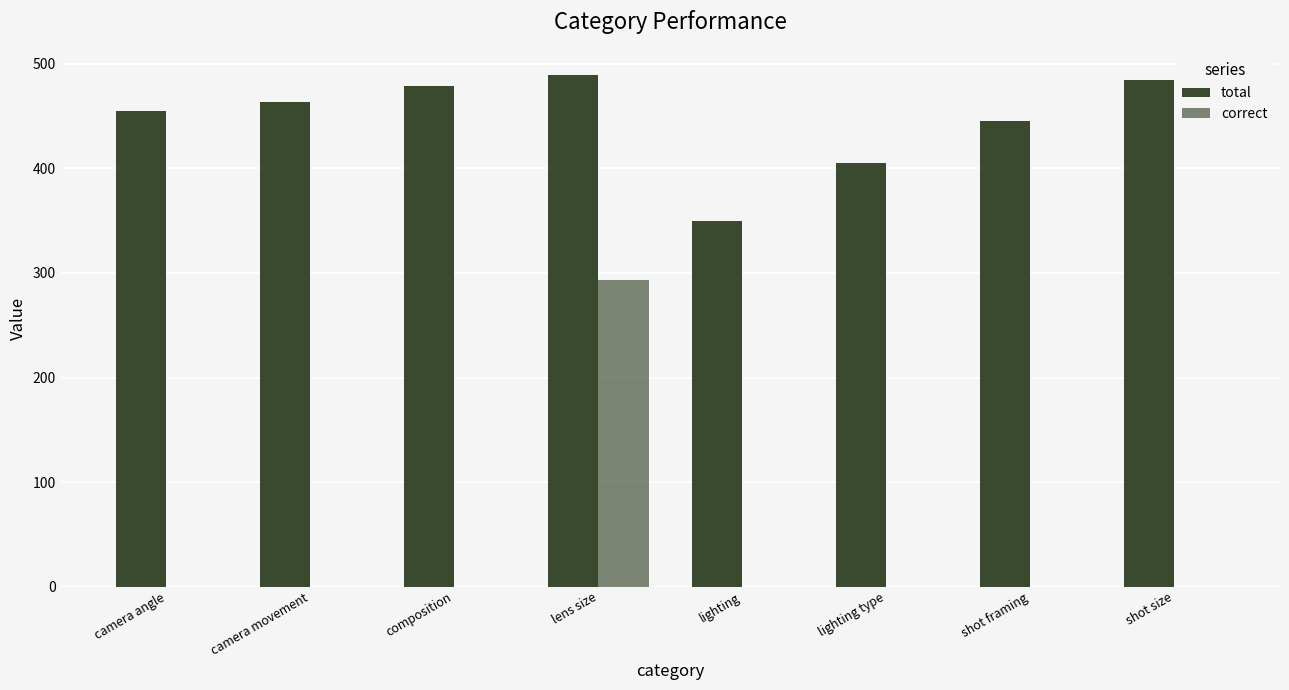

Does the chart contain stacked bars?

No